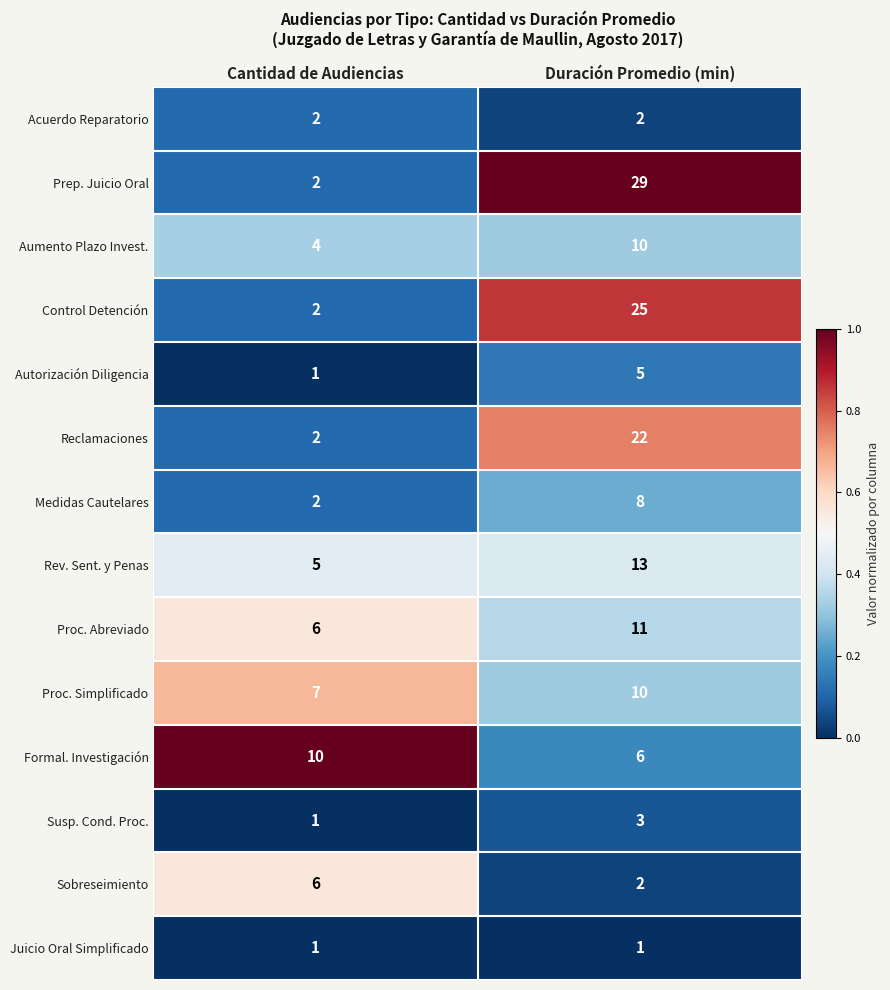

How many data points does each series have?

2